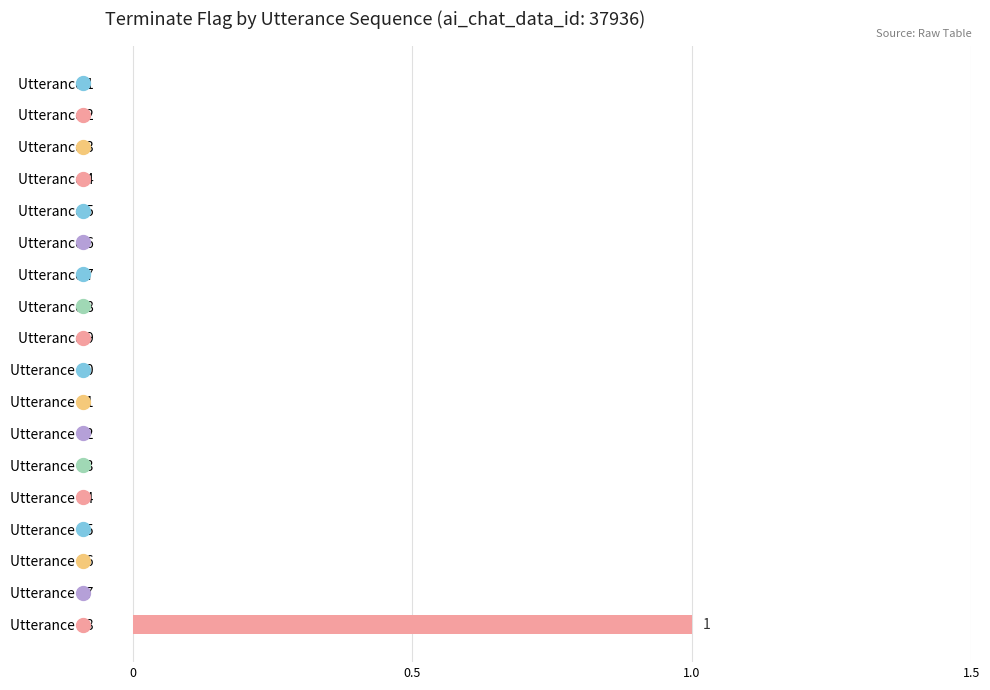

Reading top to bottom, extract all data points from this chart.

Utterance 1=0	Utterance 2=0	Utterance 3=0	Utterance 4=0	Utterance 5=0	Utterance 6=0	Utterance 7=0	Utterance 8=0	Utterance 9=0	Utterance 10=0	Utterance 11=0	Utterance 12=0	Utterance 13=0	Utterance 14=0	Utterance 15=0	Utterance 16=0	Utterance 17=0	Utterance 18=1